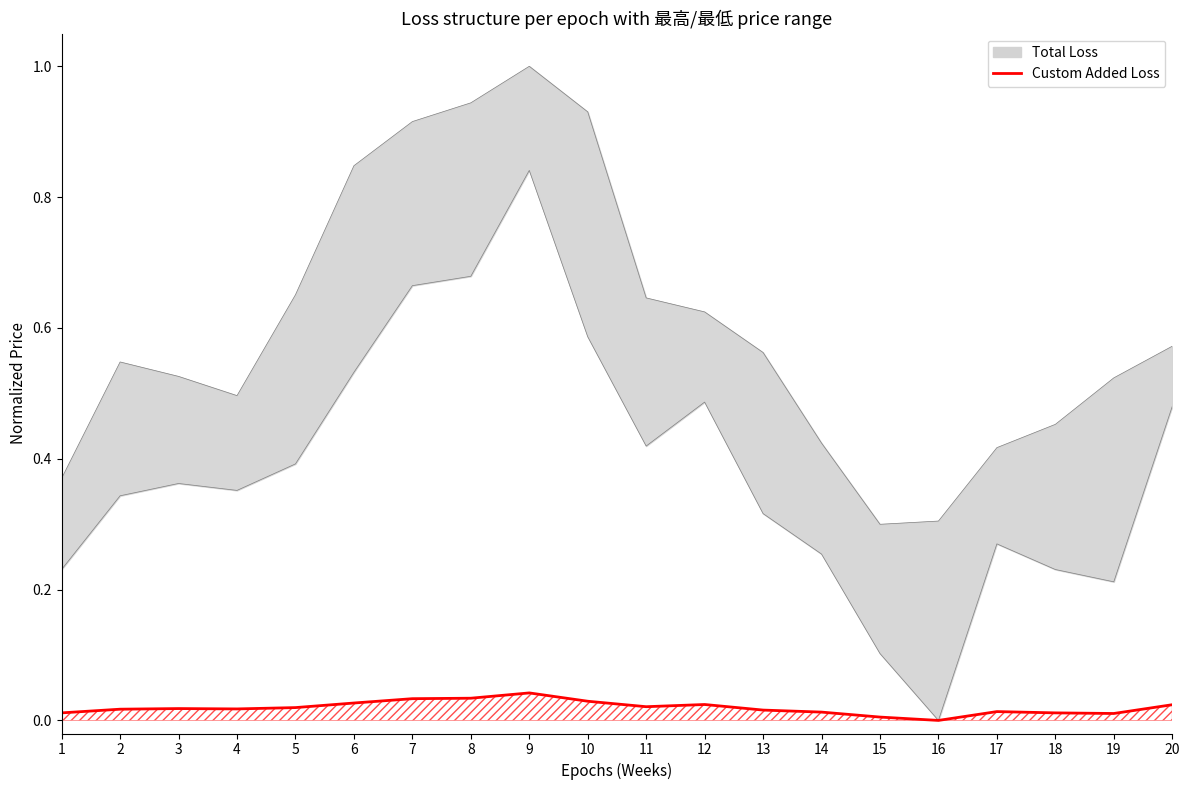

Count the values in the range 0 to 1.

20